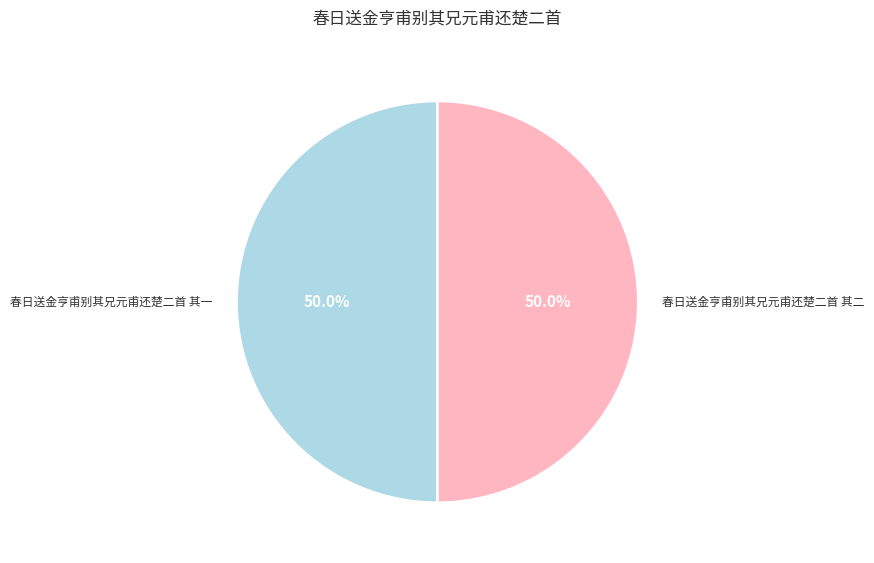

Is it true that 春日送金亨甫别其兄元甫还楚二首 其二 is 38% of the pie?

False